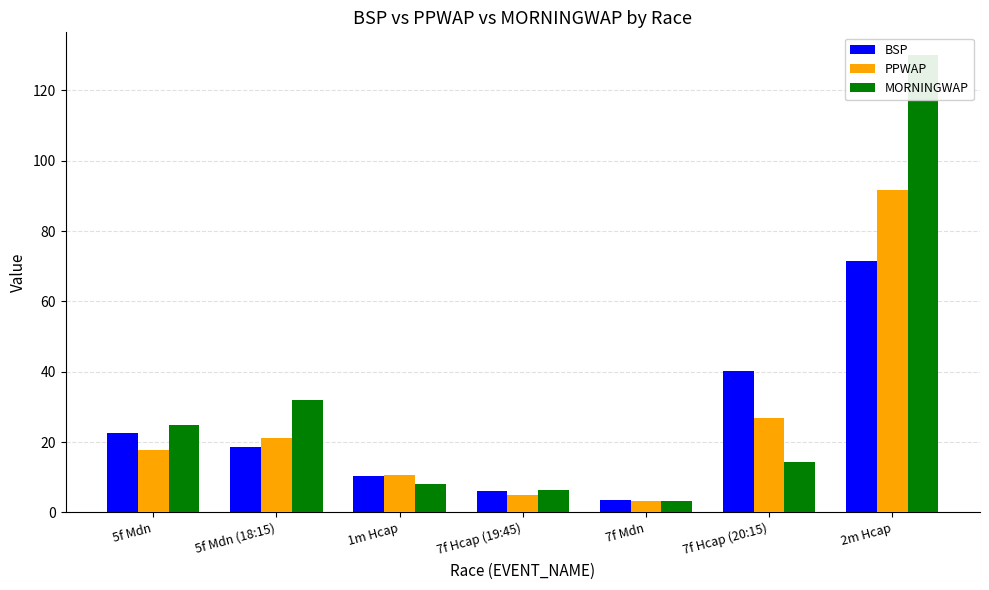

How many groups of bars are there?

7